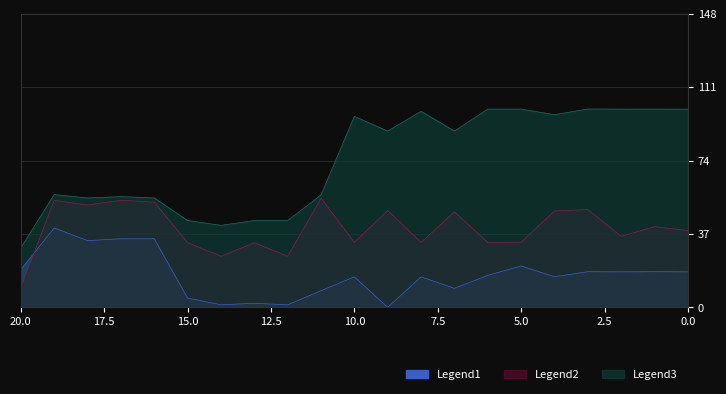

The Legend2 series shows 18.0 at 9. True or false?

False